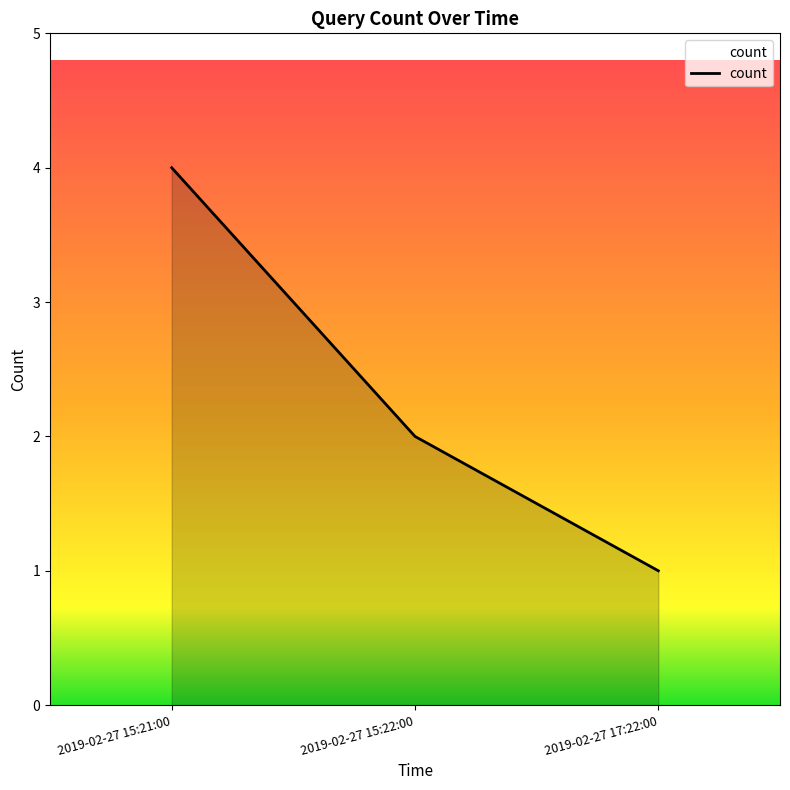

List the labels in order of value, largest first.

2019-02-27 15:21:00, 2019-02-27 15:22:00, 2019-02-27 17:22:00